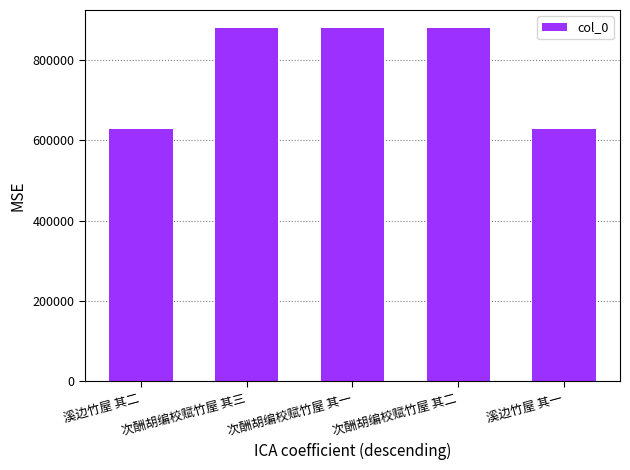

True or false: the data shows 604464 at 次酬胡编校赋竹屋 其二.

False